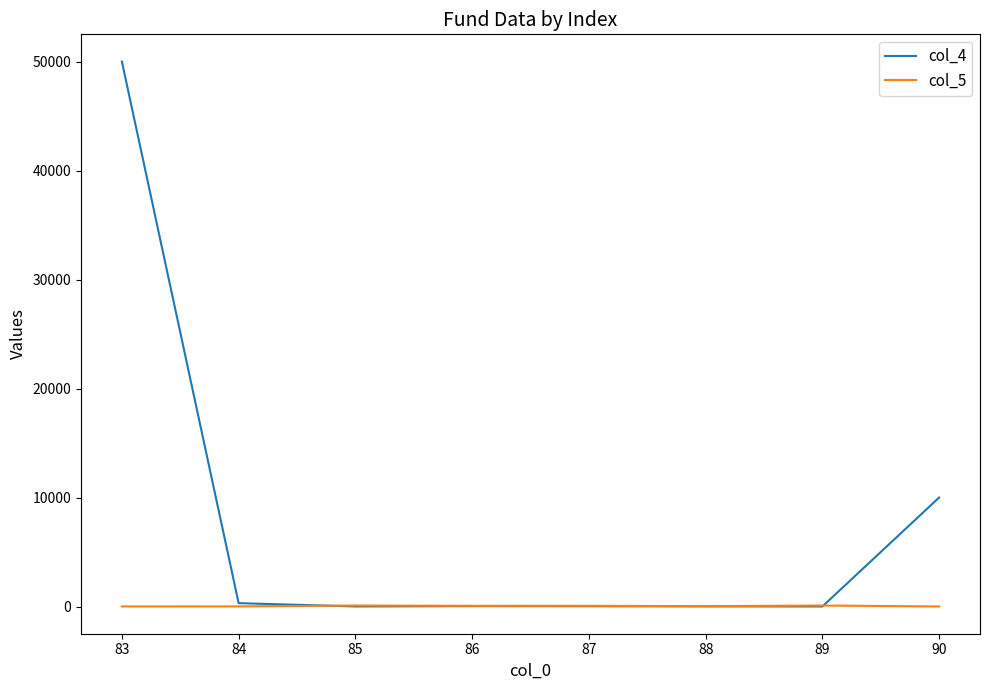

Where do col_4 and col_5 first cross each other?

84 and 85